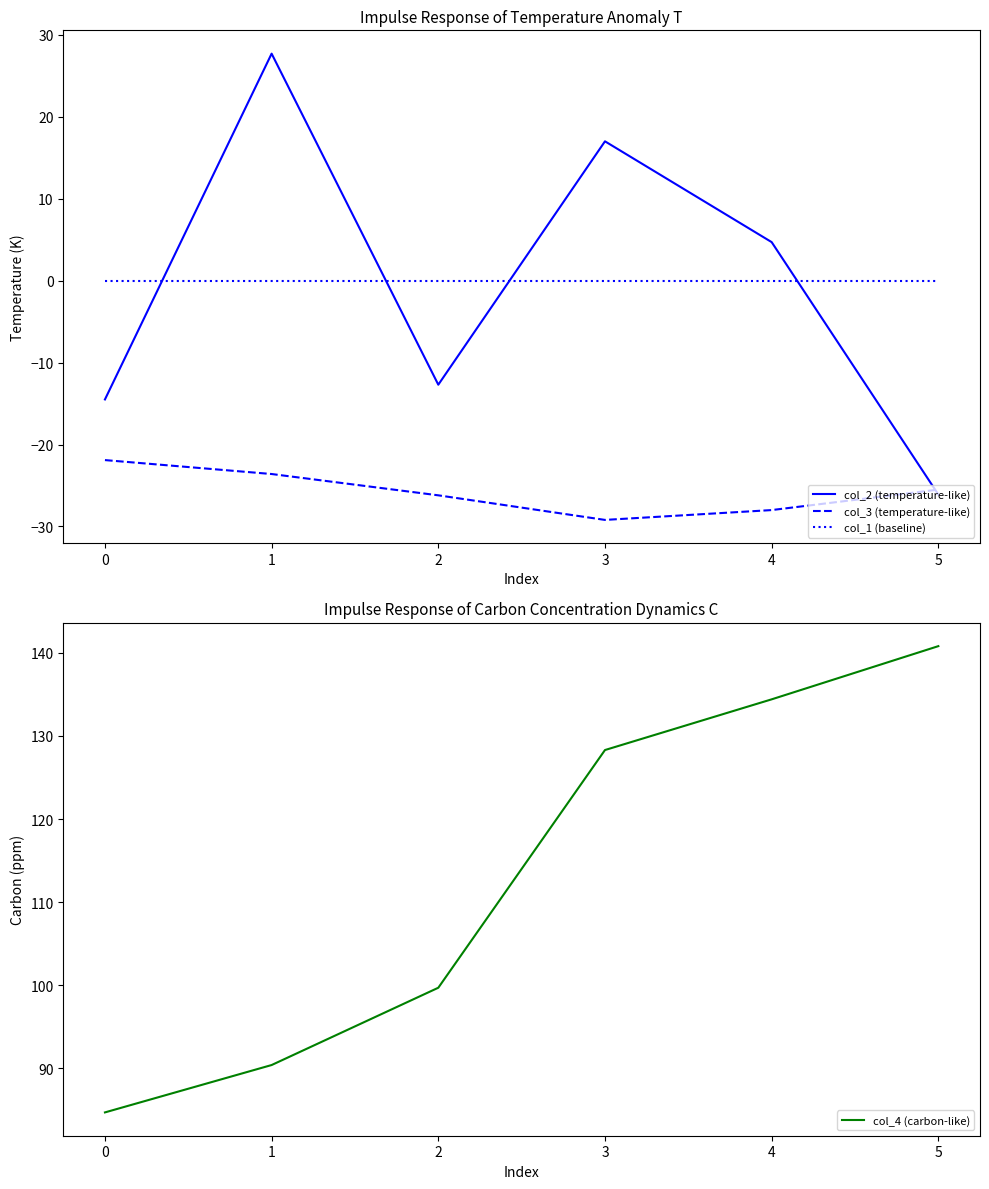

Which series has the largest range (max minus min)?

col_4 (carbon-like)